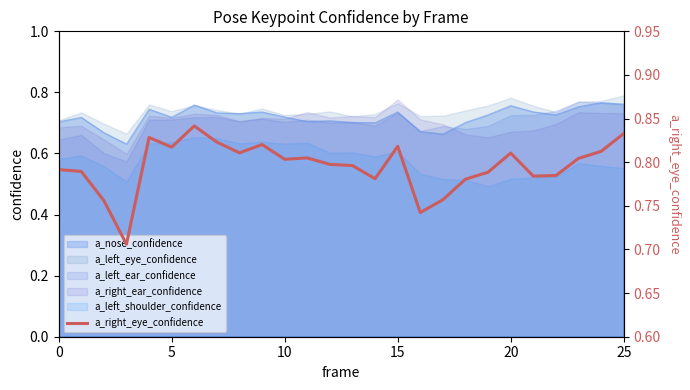

How many lines are shown in the chart?

1